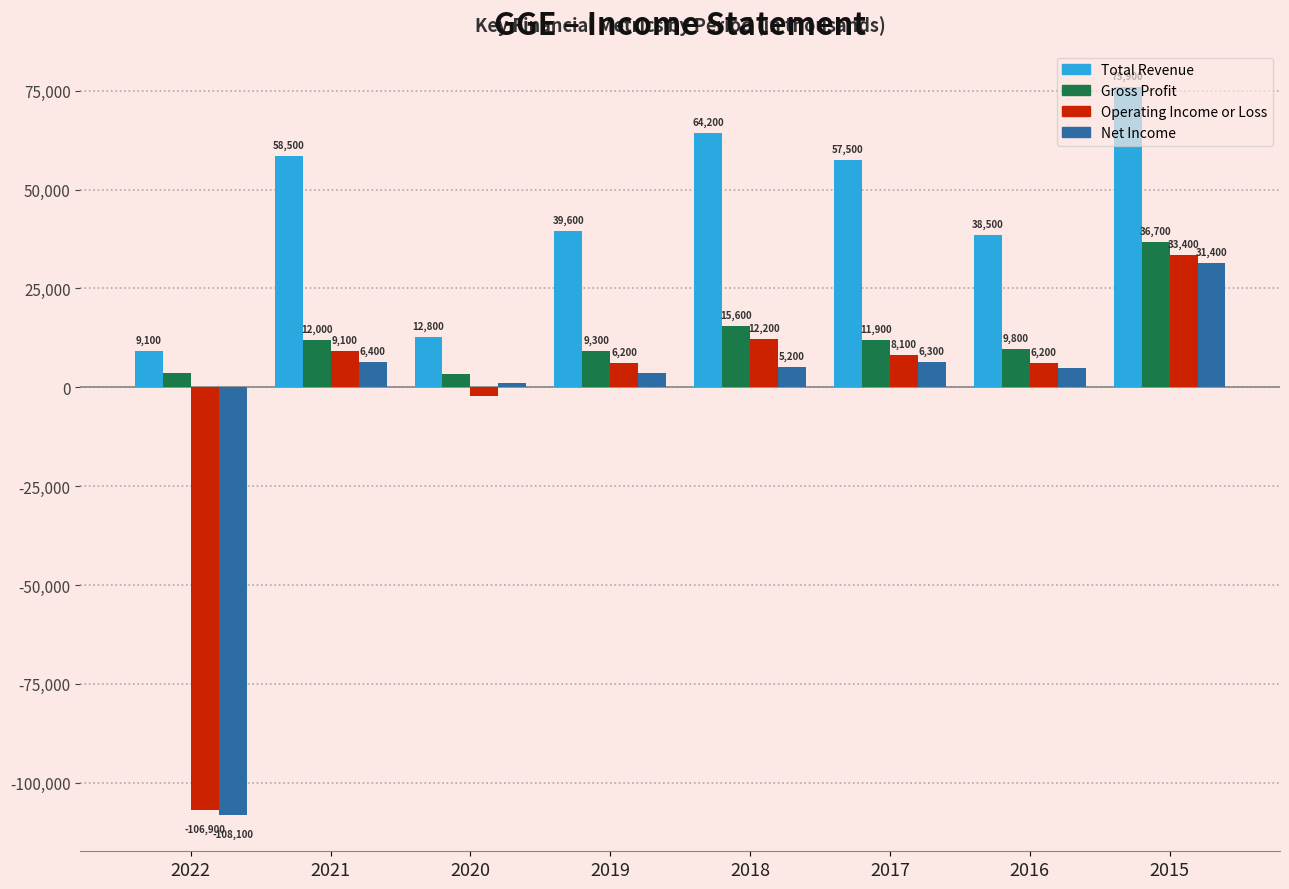

How many distinct data groups are displayed?

4